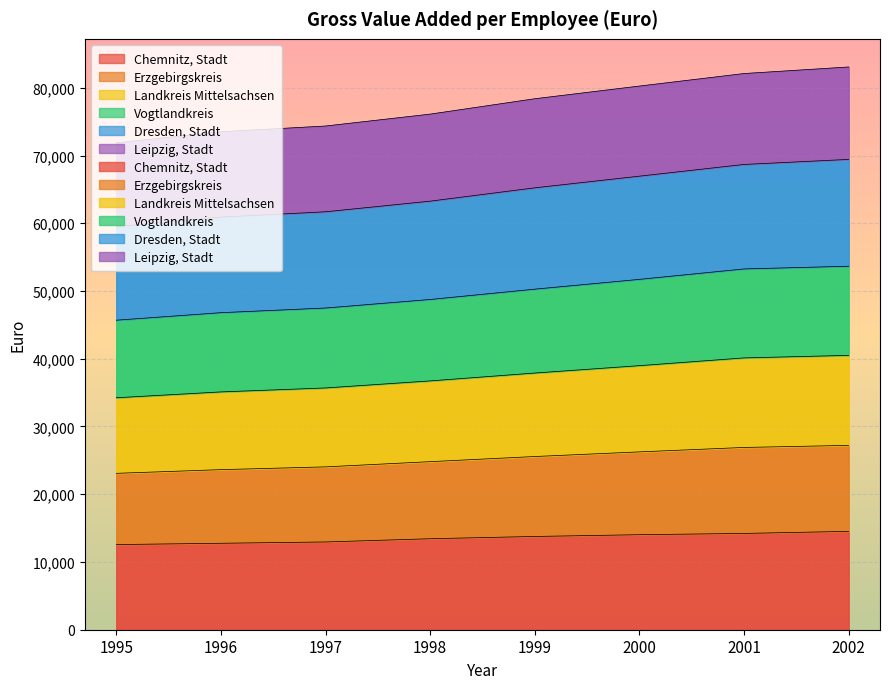

How many series are shown in this chart?

6